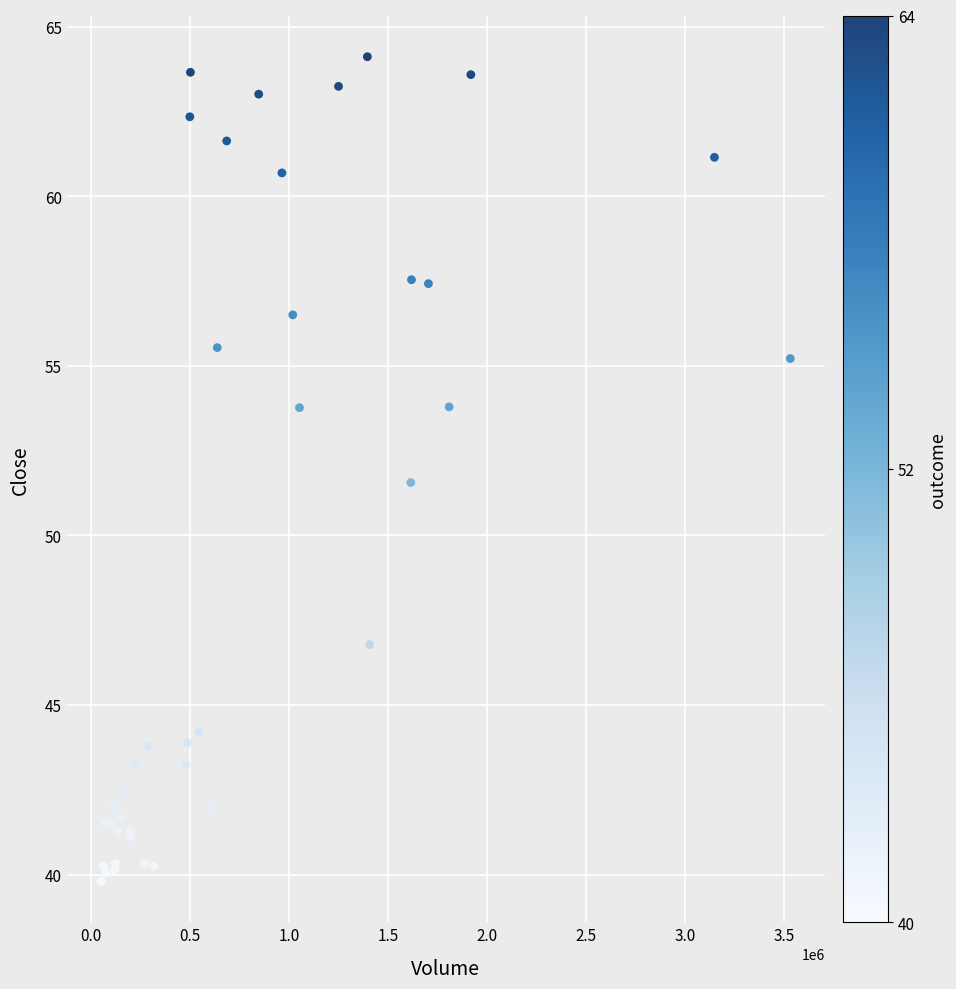

What Y value in the scatter plot is closest to 51?

51.6